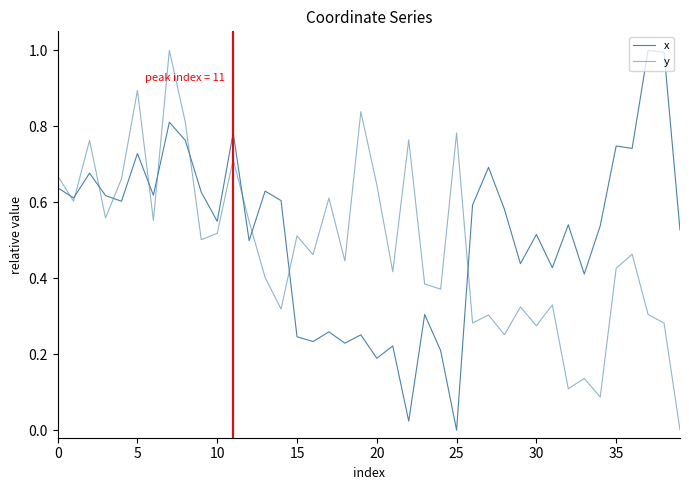

Which category has the lowest value in the x series?

25